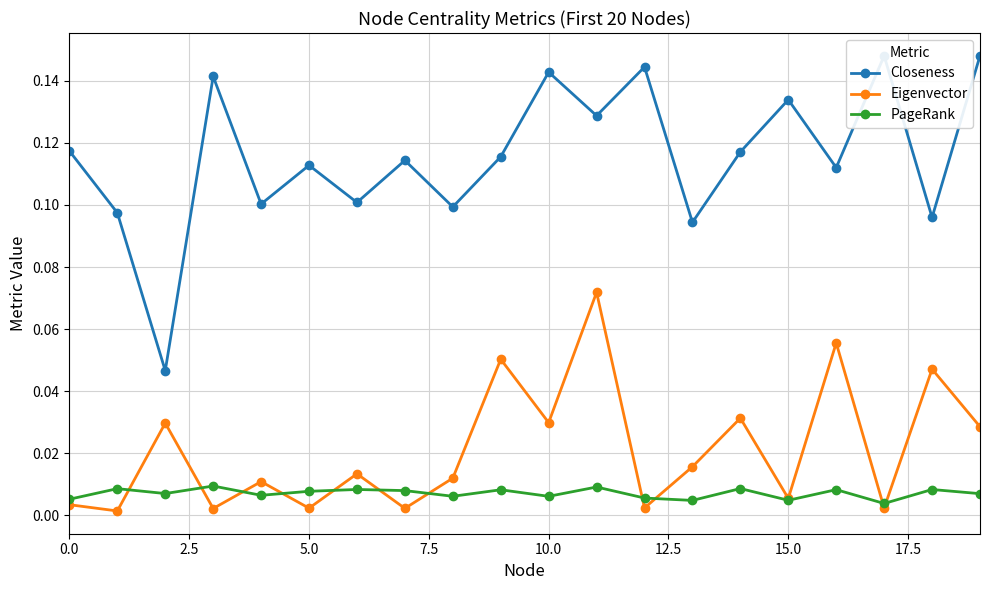

In Closeness, how many points are higher than both neighbors (excluding endpoints)?

7